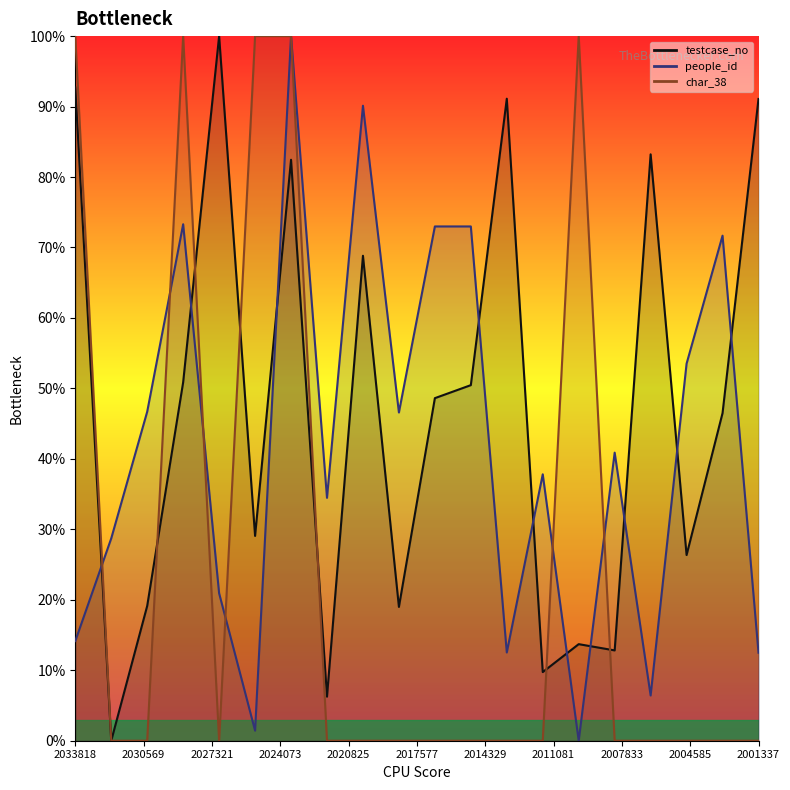

Rank the series by their maximum value, from highest to lowest.

testcase_no, people_id, char_38